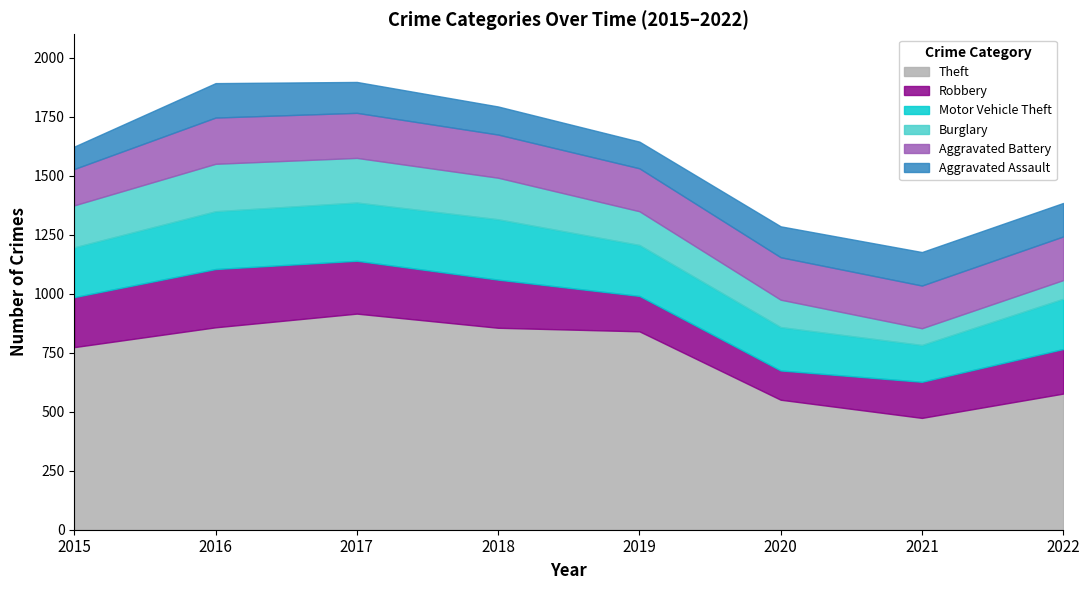

How many interior local valleys does the Theft series have?

1